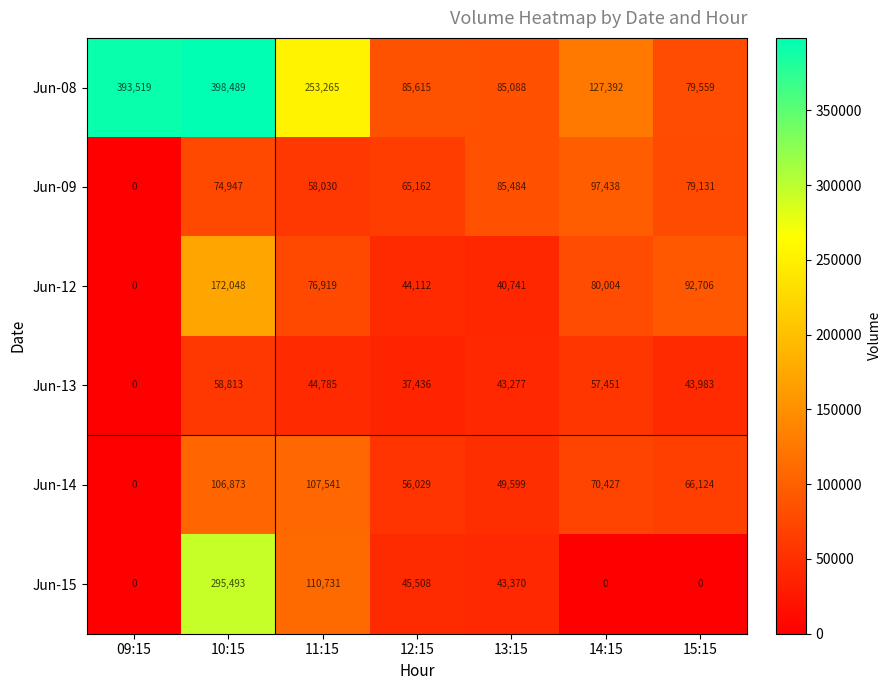

What is the highest value of the Jun-13 series?

58813